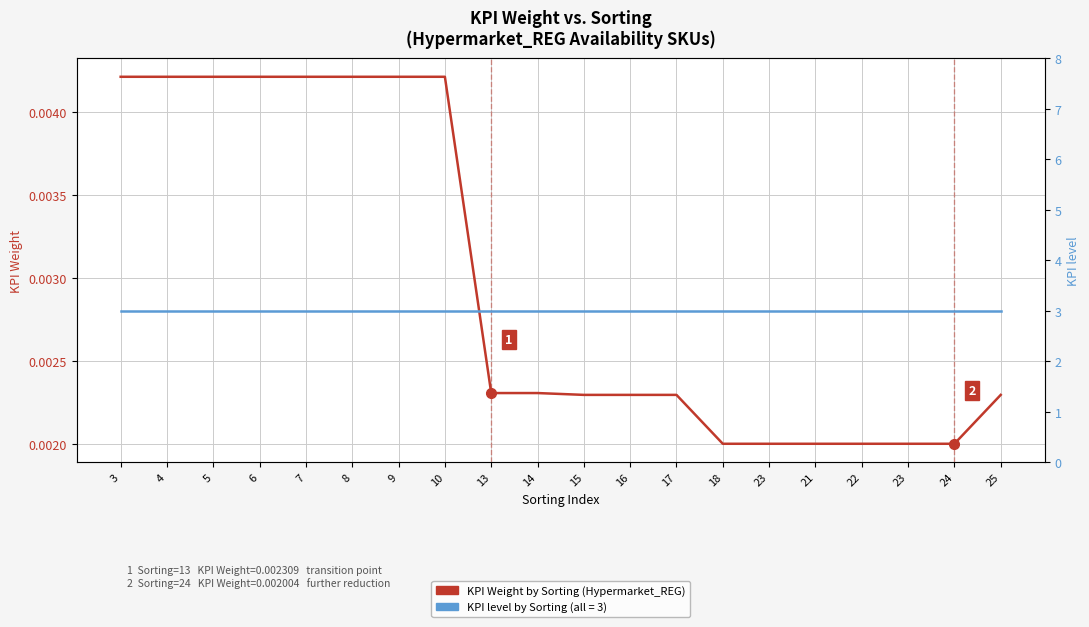

Is the value of KPI Weight by Sorting at 9 greater than the value of KPI level by Sorting at 22?

No